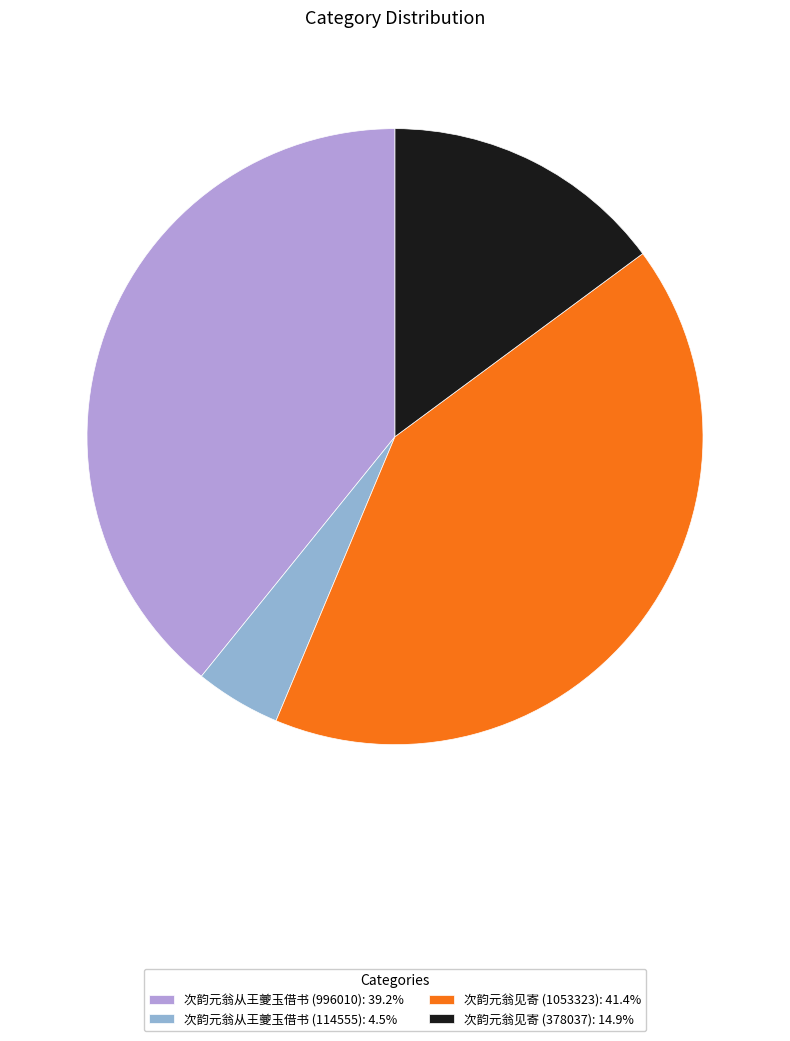

Do 次韵元翁见寄 (378037): 14.9% and 次韵元翁见寄 (1053323): 41.4% together represent more than half of the pie?

Yes